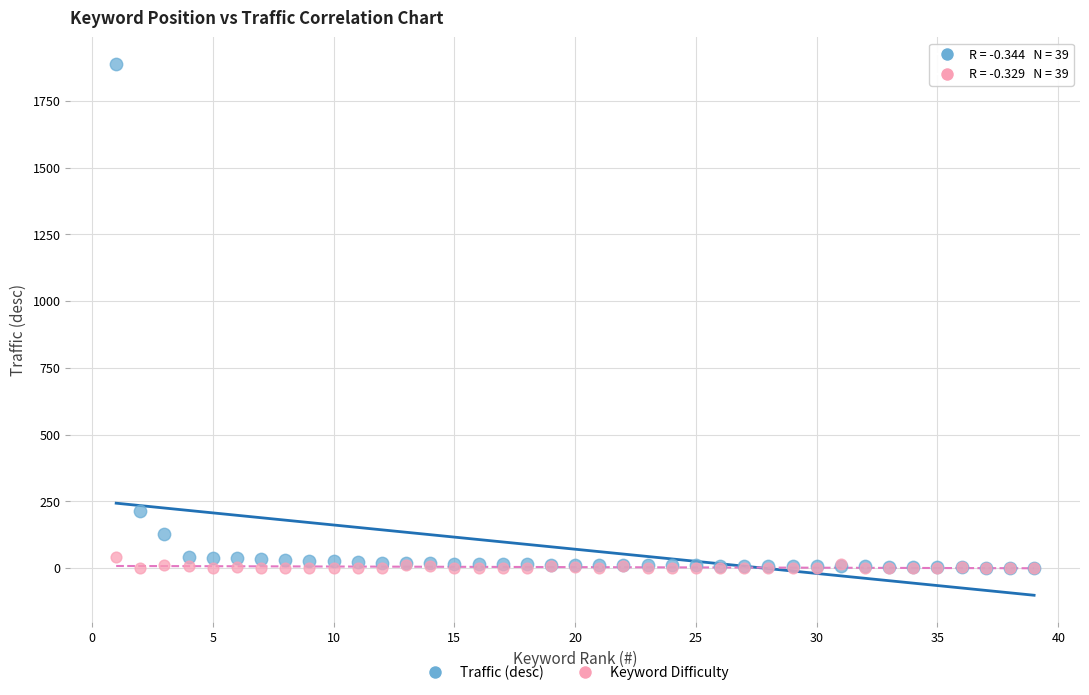

What are all the series names shown in the legend?

Traffic (desc), Keyword Difficulty